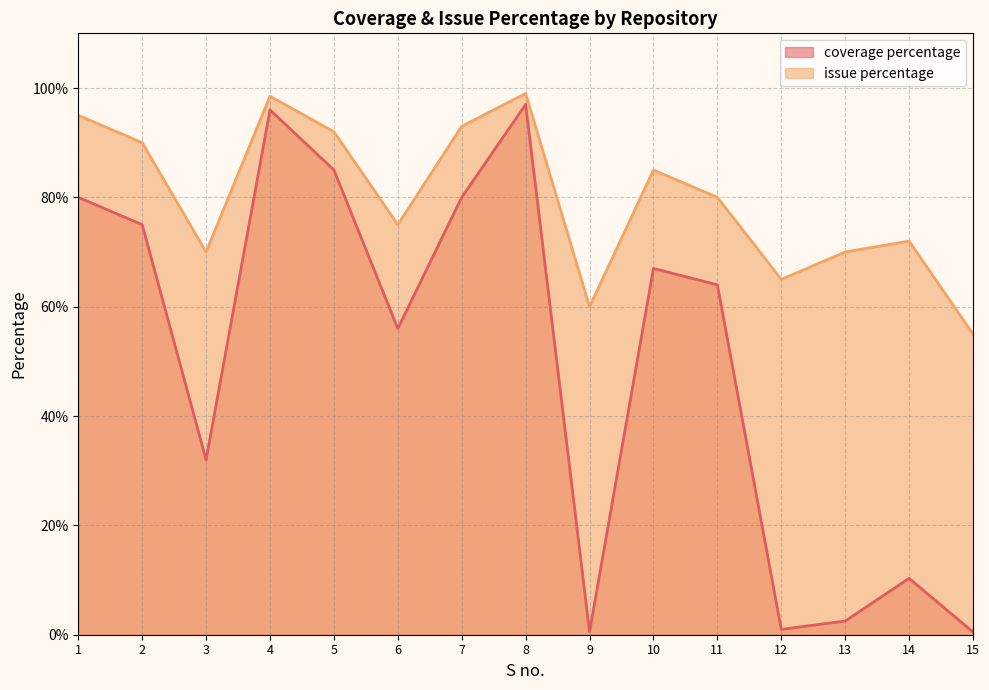

Which series has the widest spread of values?

coverage percentage